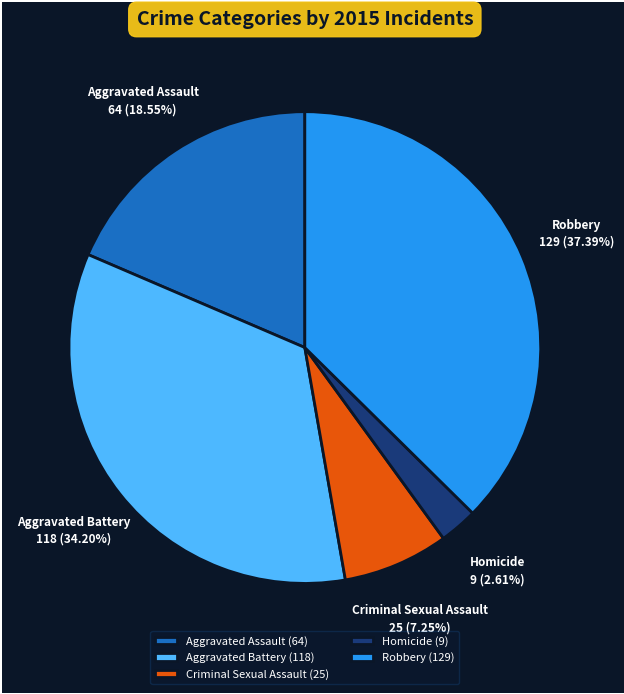

Is it true that Criminal Sexual Assault is 14% of the pie?

False